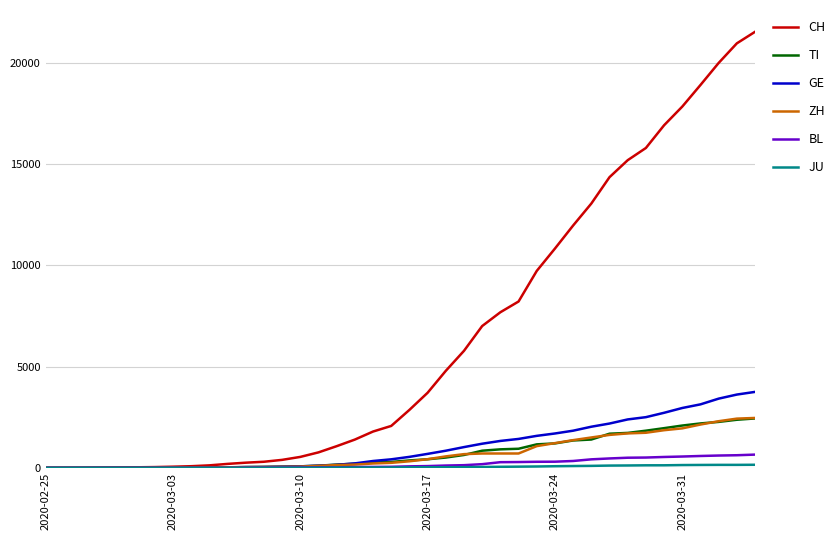

What is the highest value of the TI series?

2442